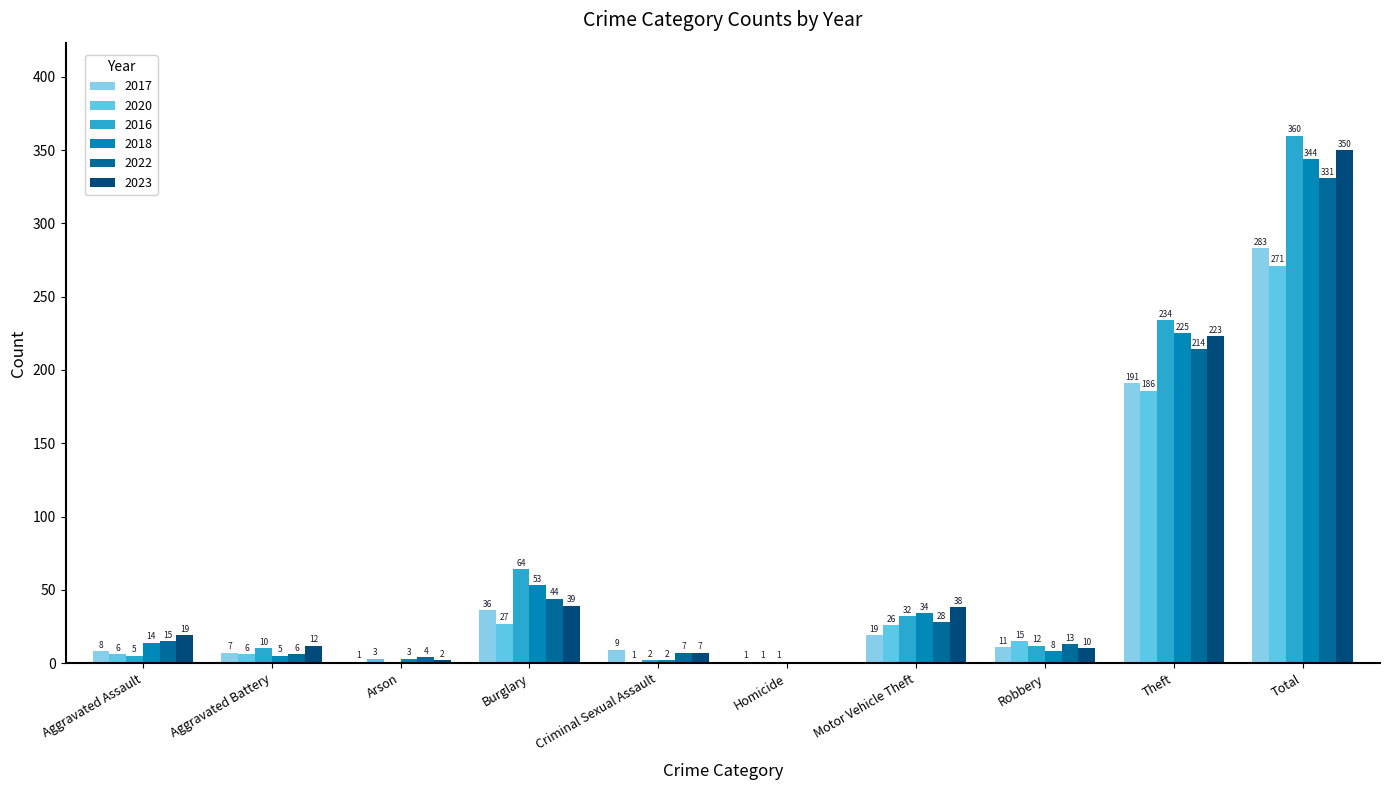

Are the bars grouped side by side (vs. stacked)?

Yes